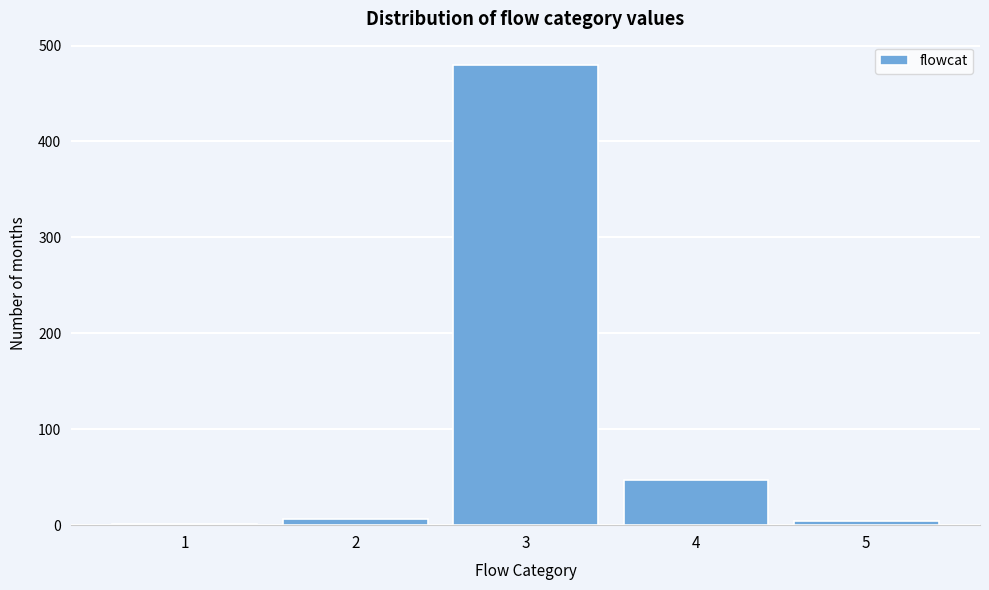

The value at 4 is 47. True or false?

True